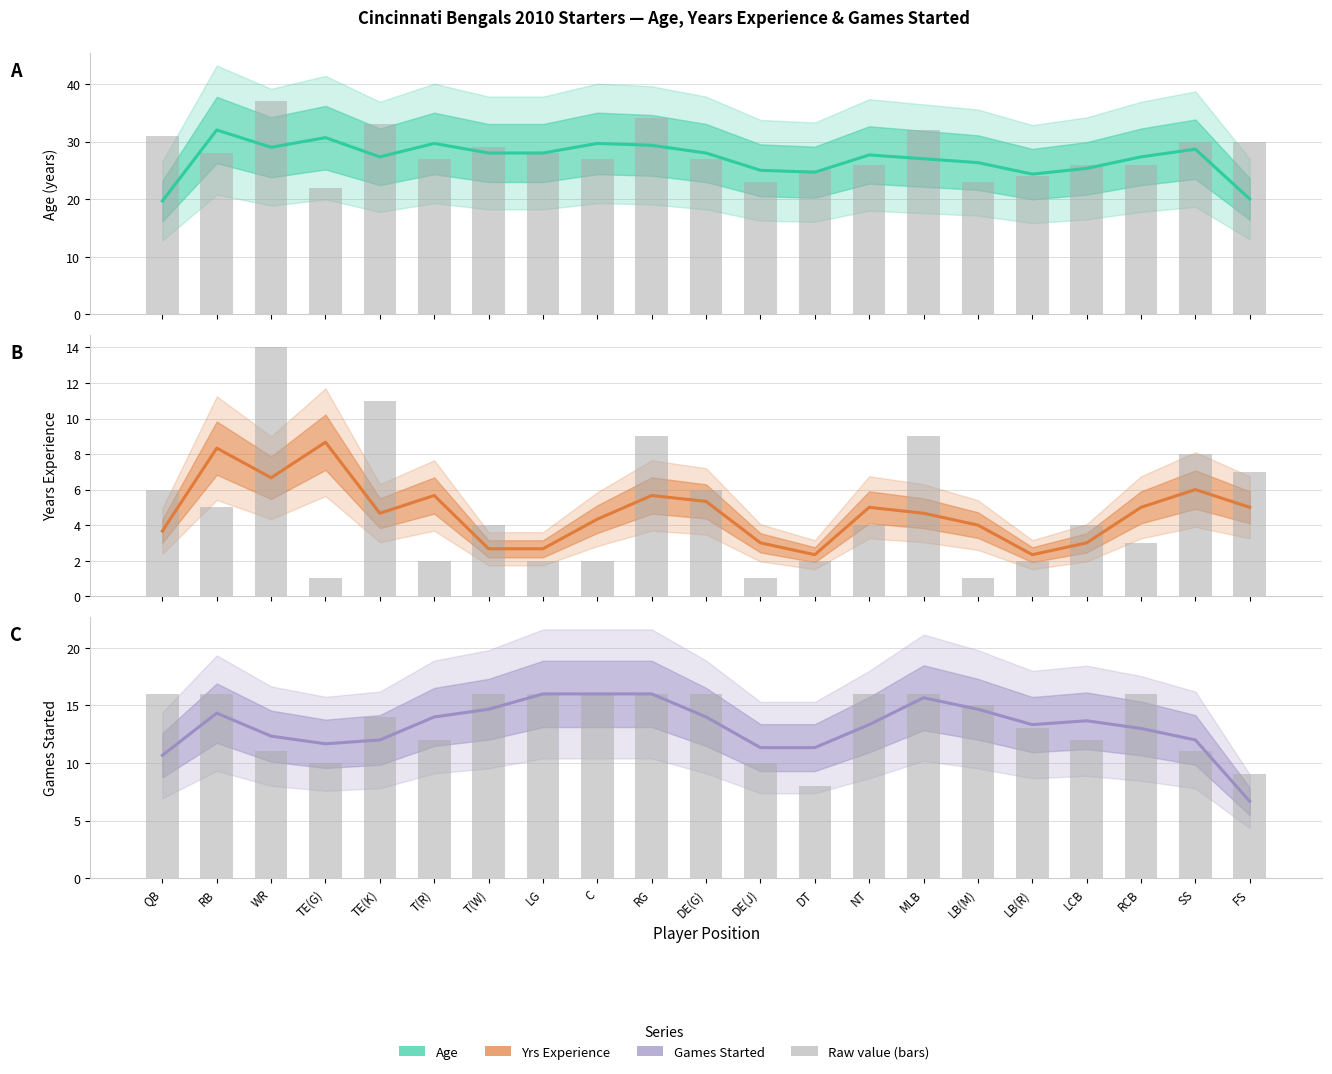

The Age raw series shows 6.9 at SS. True or false?

False